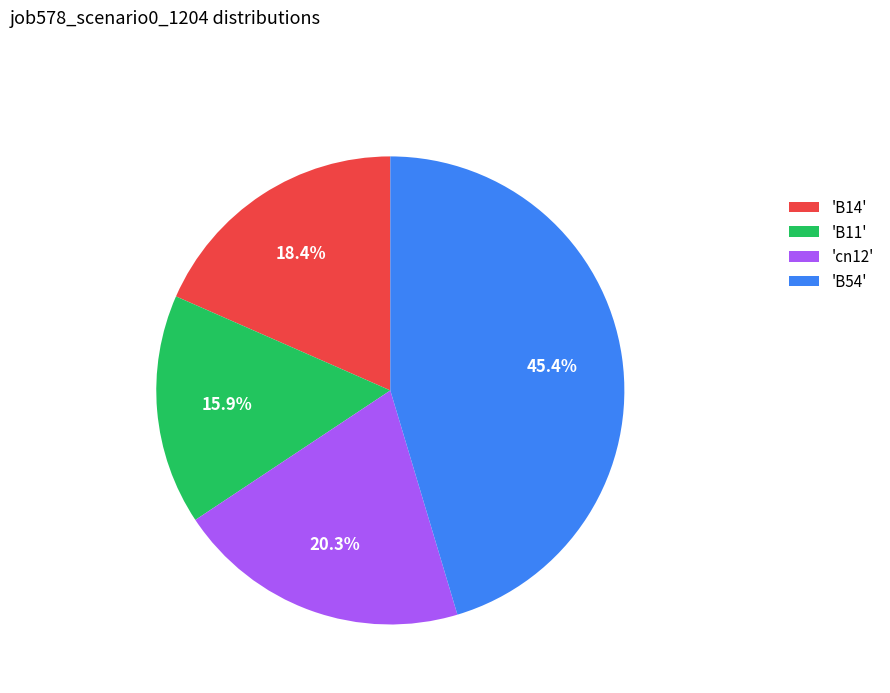

Which category has the biggest portion of the pie?

'B54'